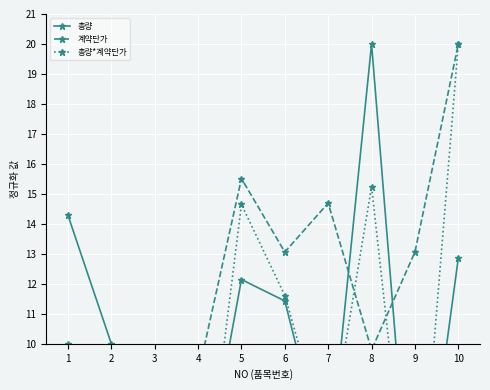

What is the value of the 계약단가 point at the 2nd from the left?

9.0